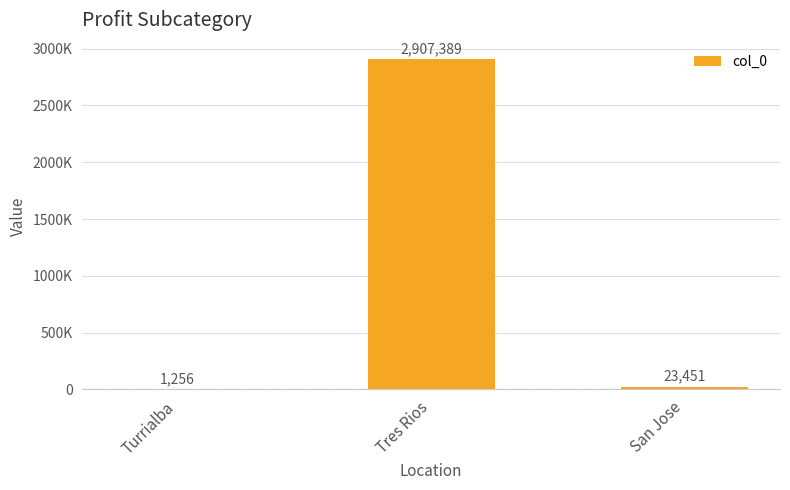

Rank the categories by value from lowest to highest.

Turrialba, San Jose, Tres Rios